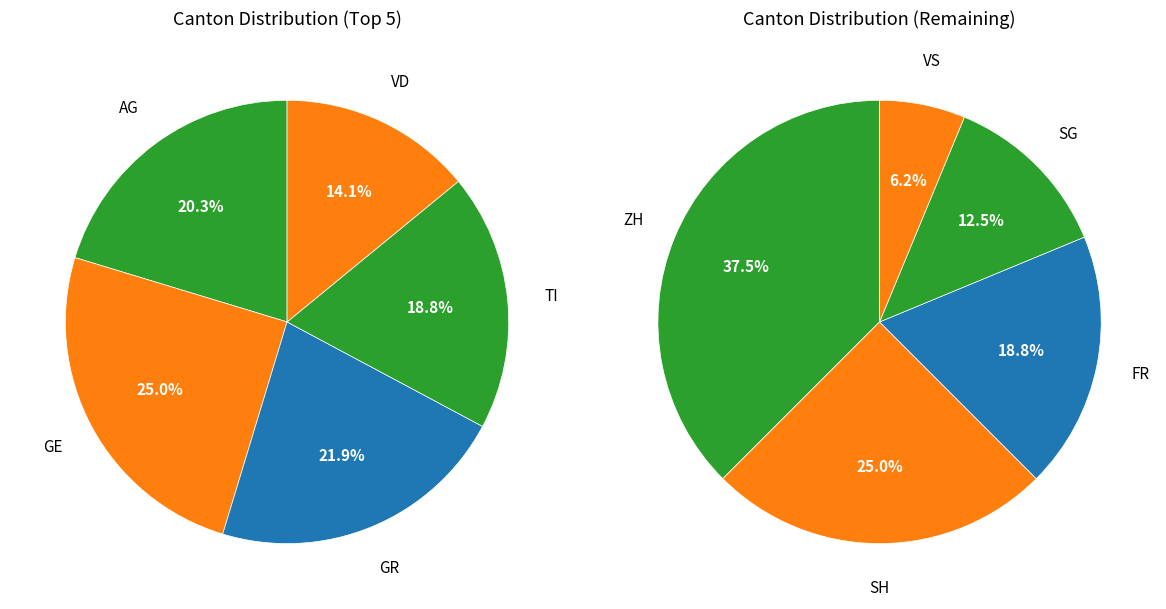

Does any single category account for the majority?

No